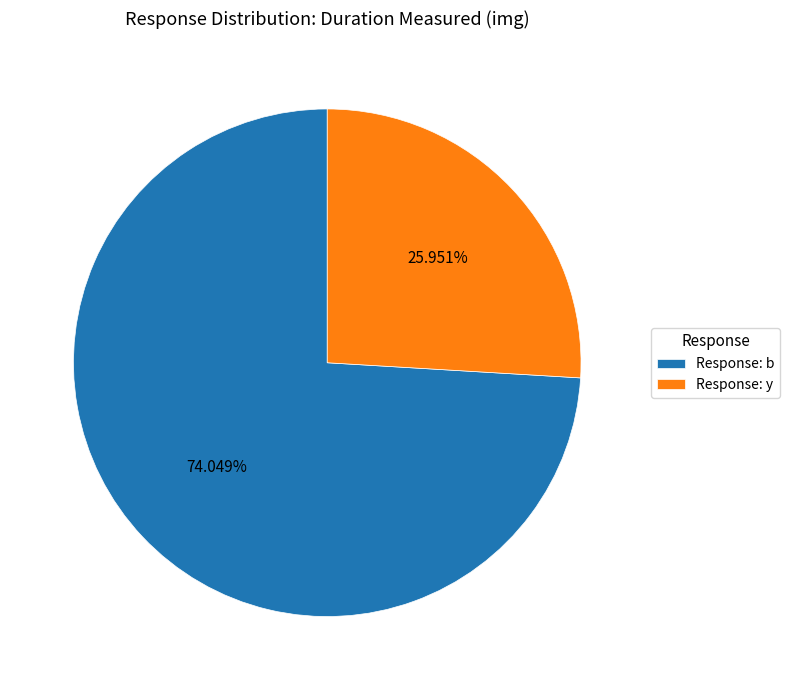

Which category has the biggest portion of the pie?

Response: b